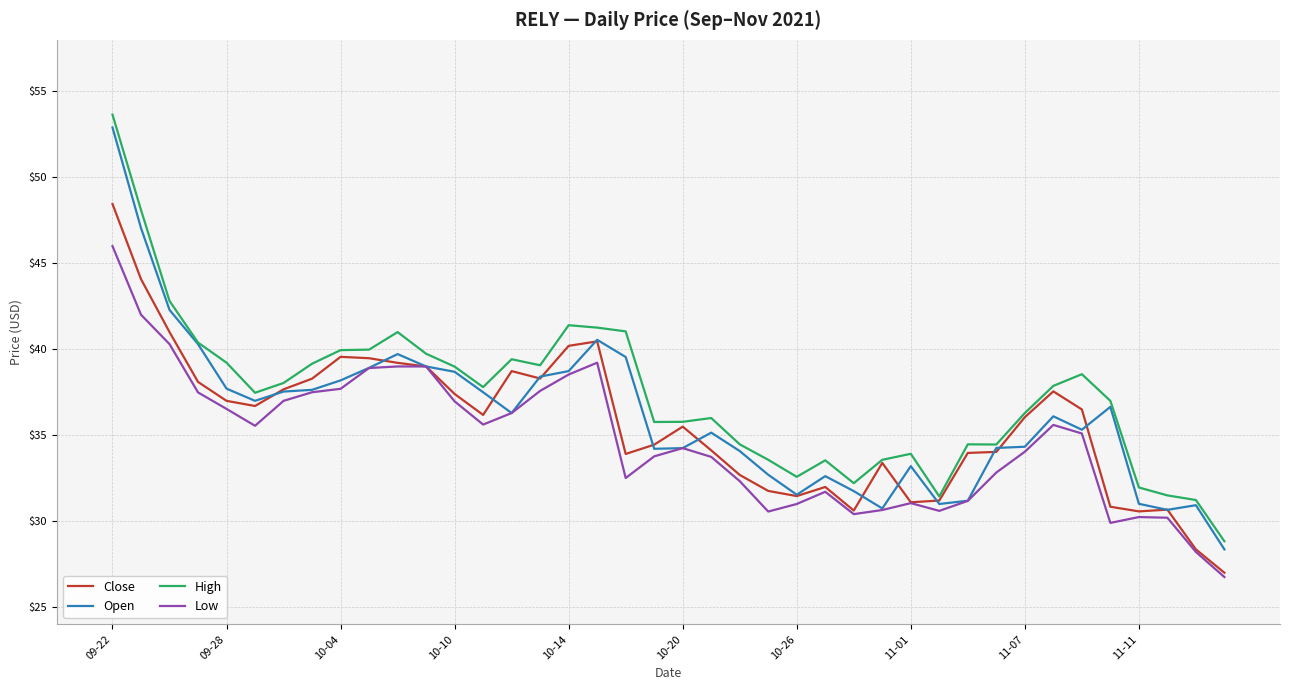

What is the minimum value shown in the chart?

26.8